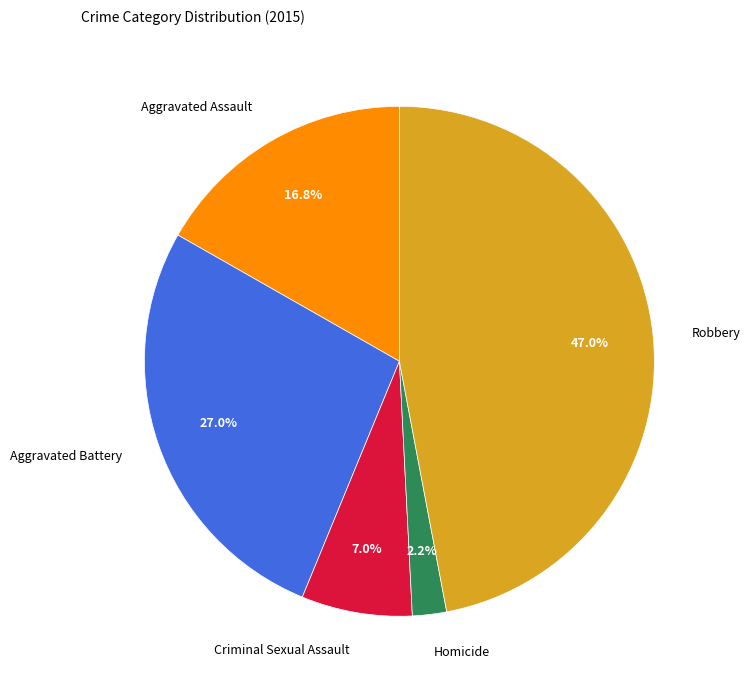

Between Aggravated Assault and Homicide, which is larger?

Aggravated Assault